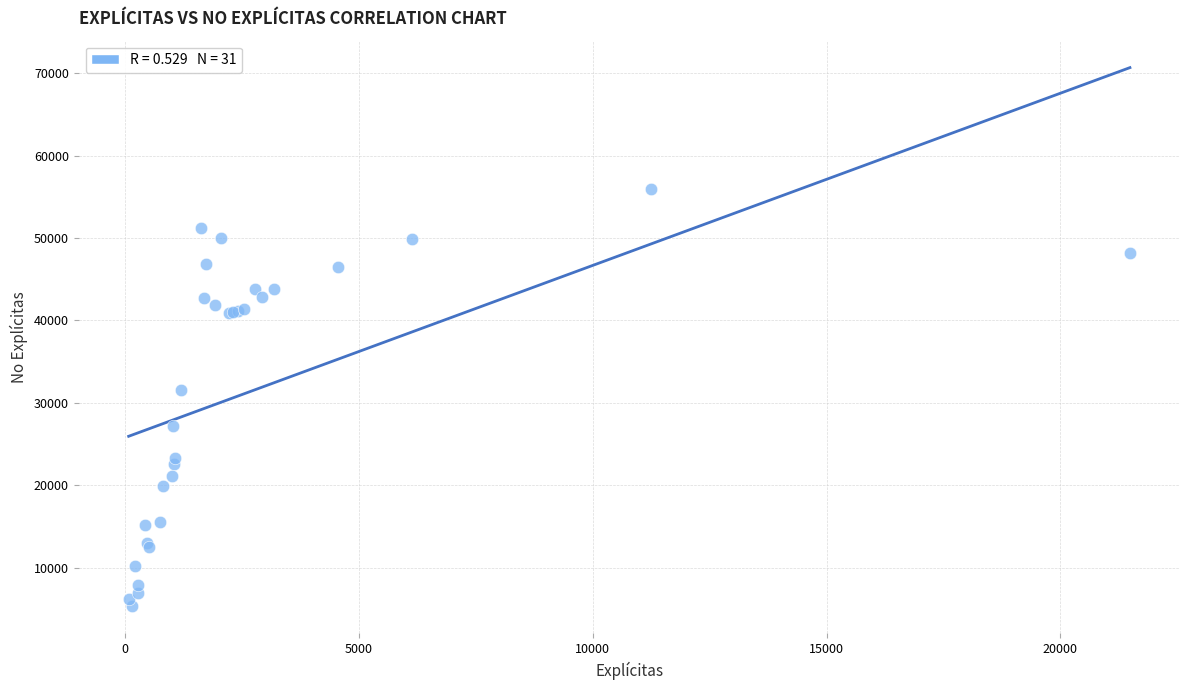

What Y value in the scatter plot is closest to 30650?

31509